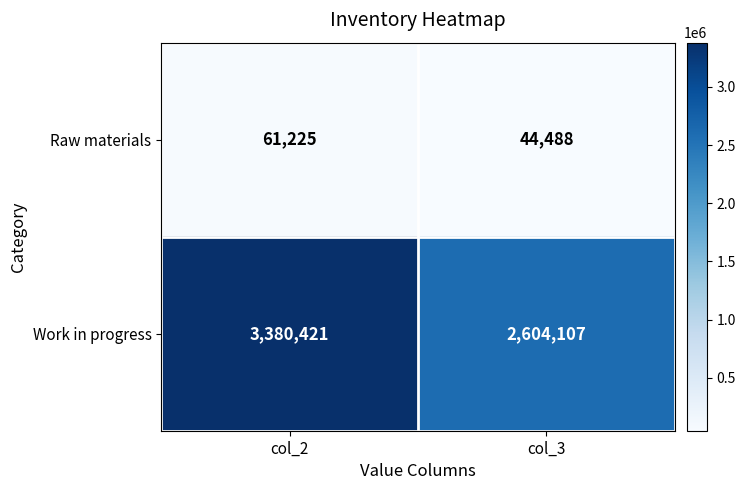

Between col_2 and col_3, which series saw the biggest shift?

Work in progress